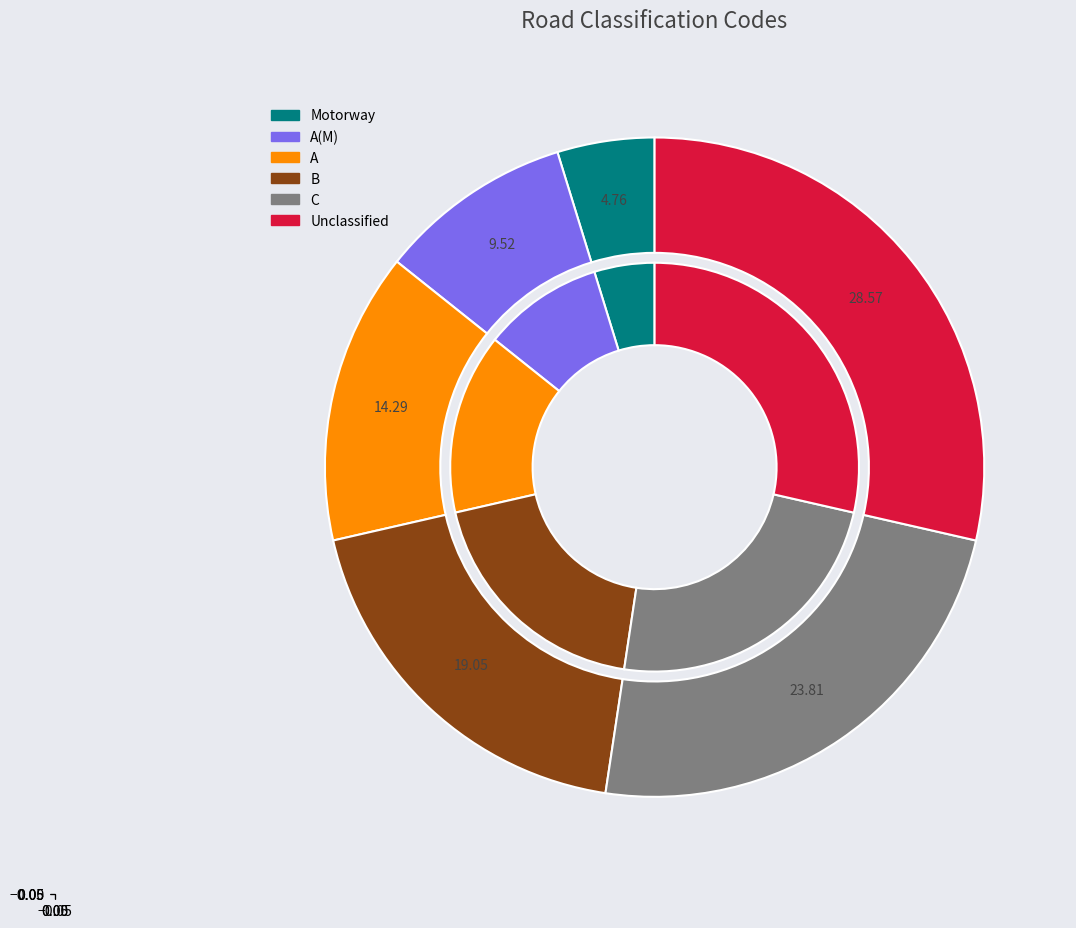

What is the total percentage of A(M) and Motorway?

14.3%